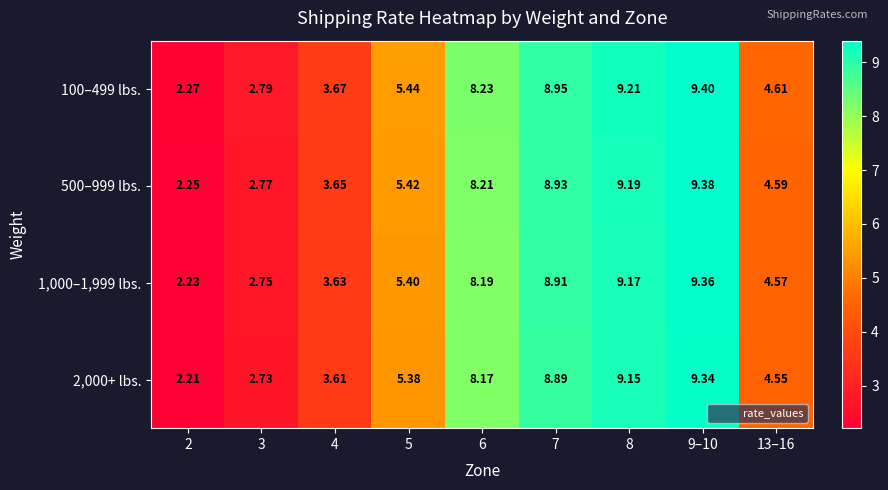

Is the value of 1,000–1,999 lbs. at 13–16 greater than the value of 100–499 lbs. at 2?

Yes